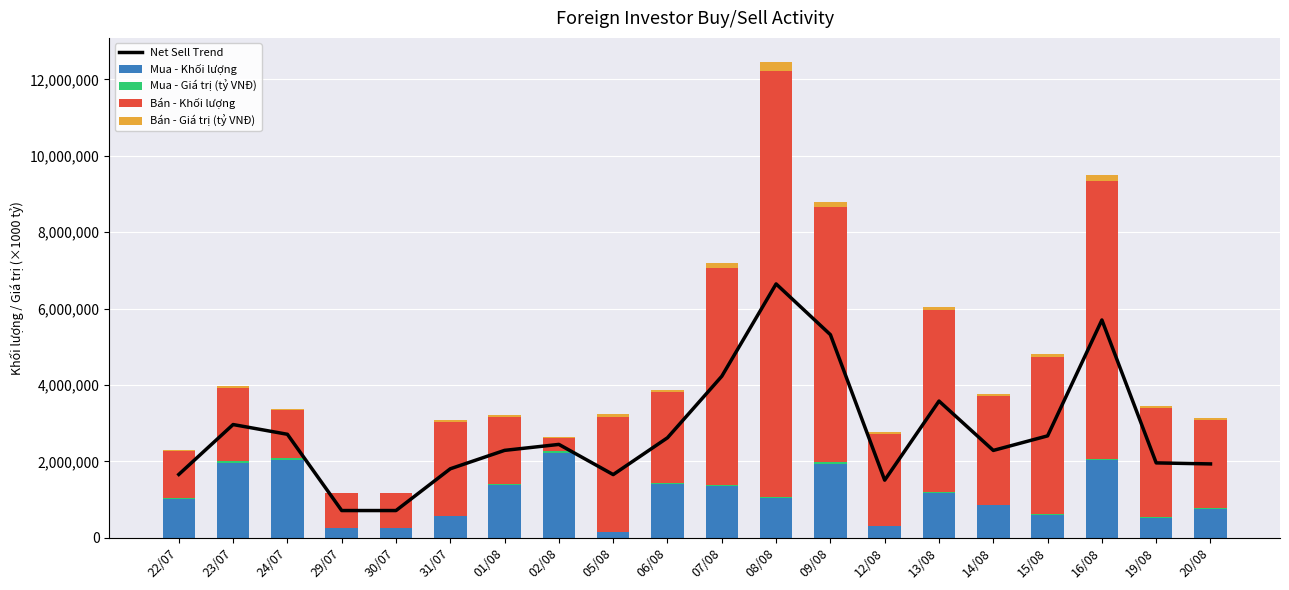

What is the label of the 2nd bar from the right?

19/08